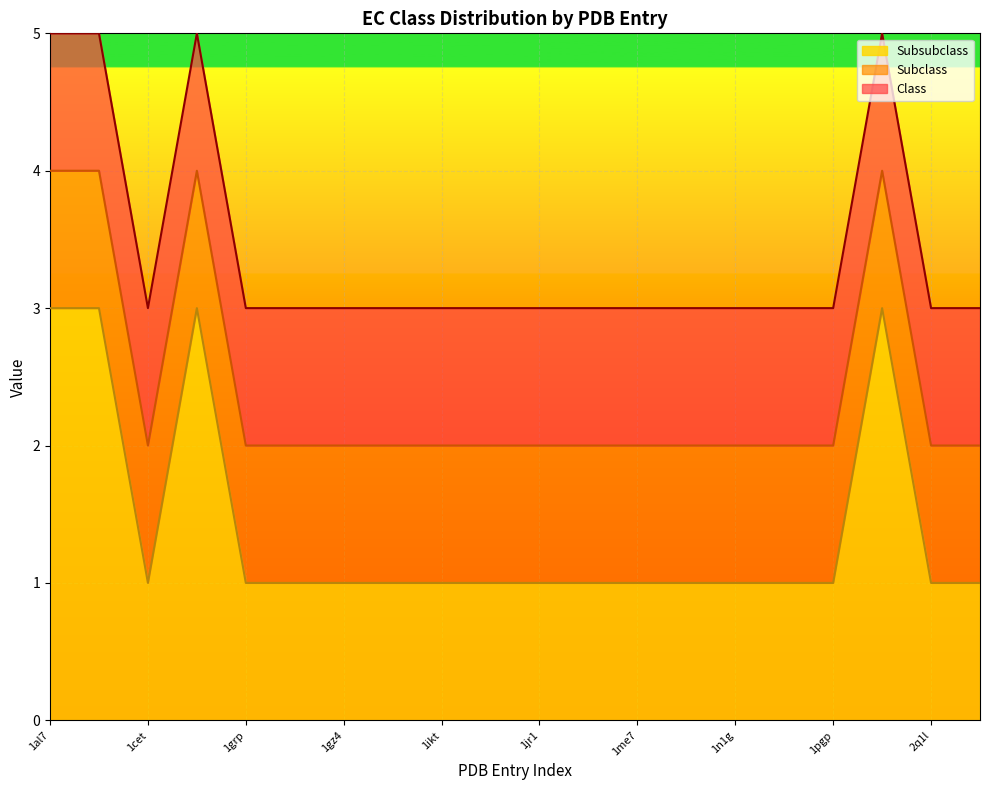

How many data points in Subsubclass are above 1?

4